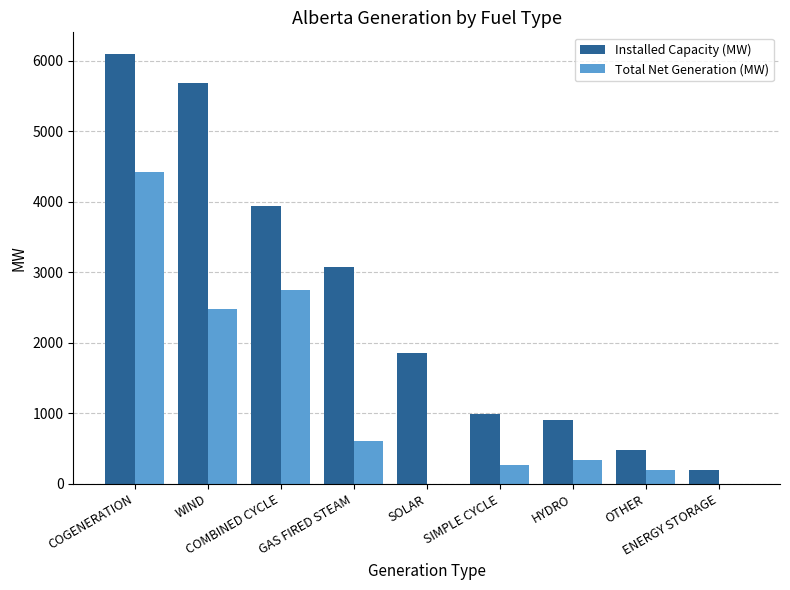

What is the average value of the Total Net Generation (MW) series?

1230